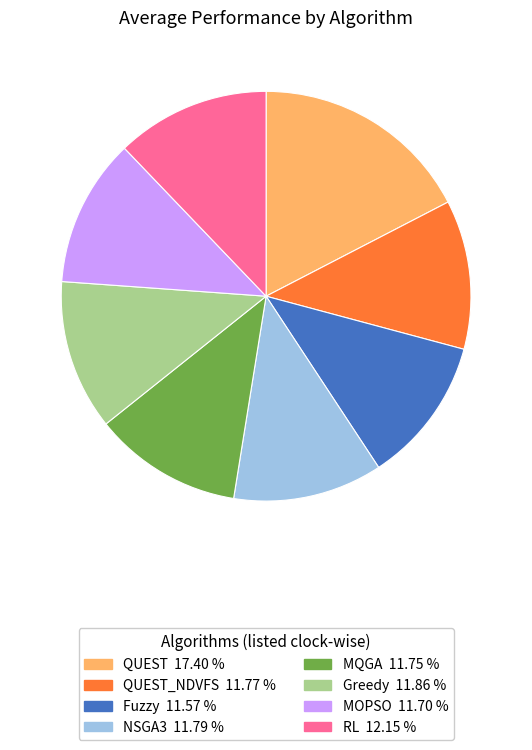

Is there any slice that represents more than half of the pie?

No